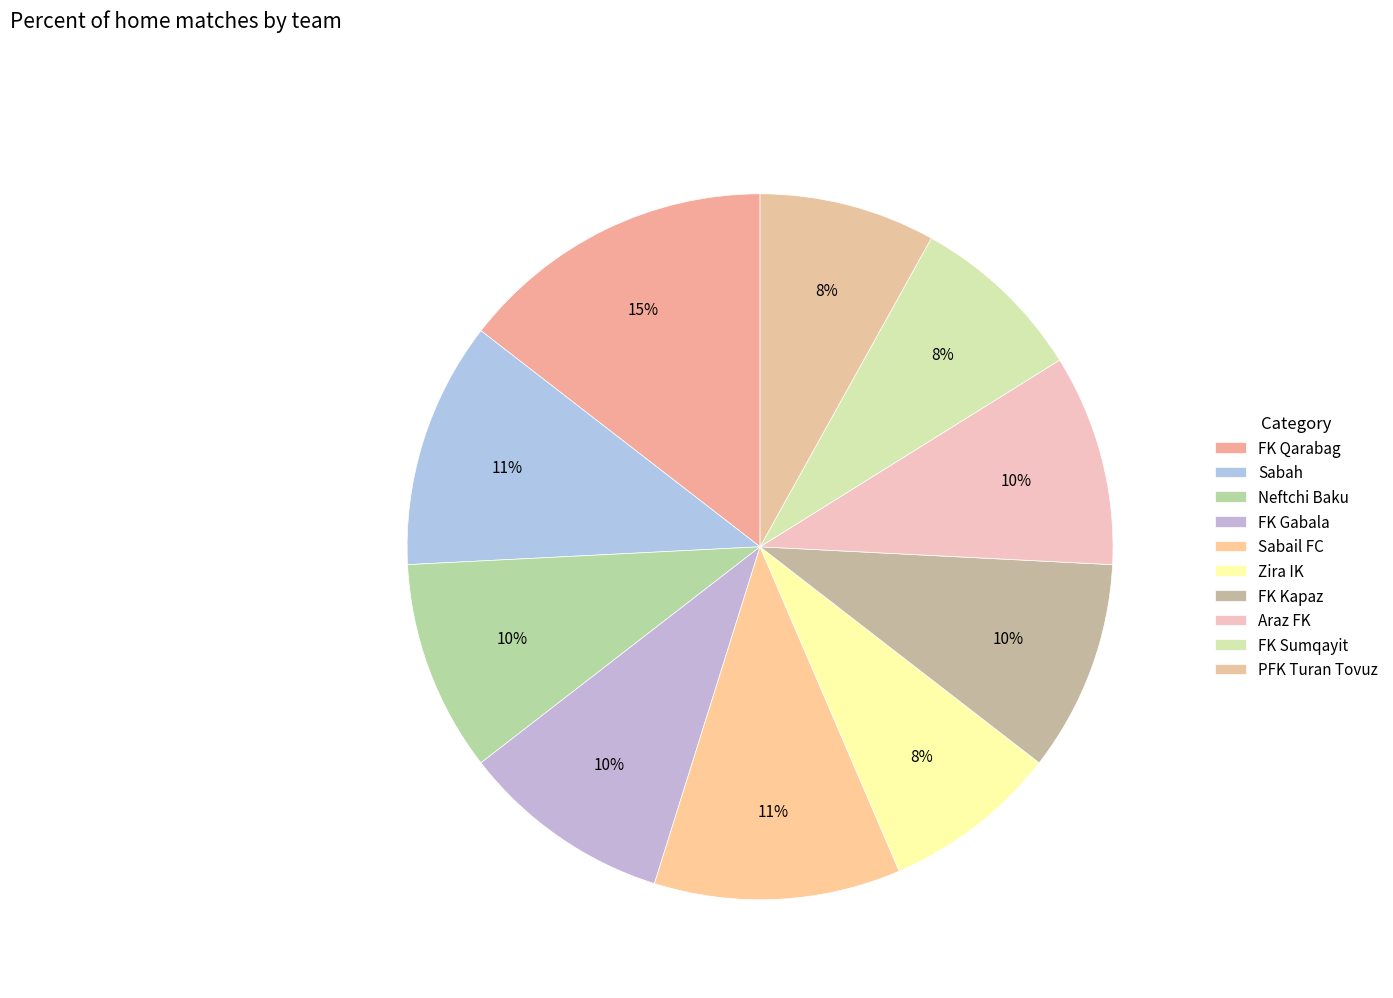

To the nearest percent, what is the combined percentage of Neftchi Baku and Araz FK?

19%